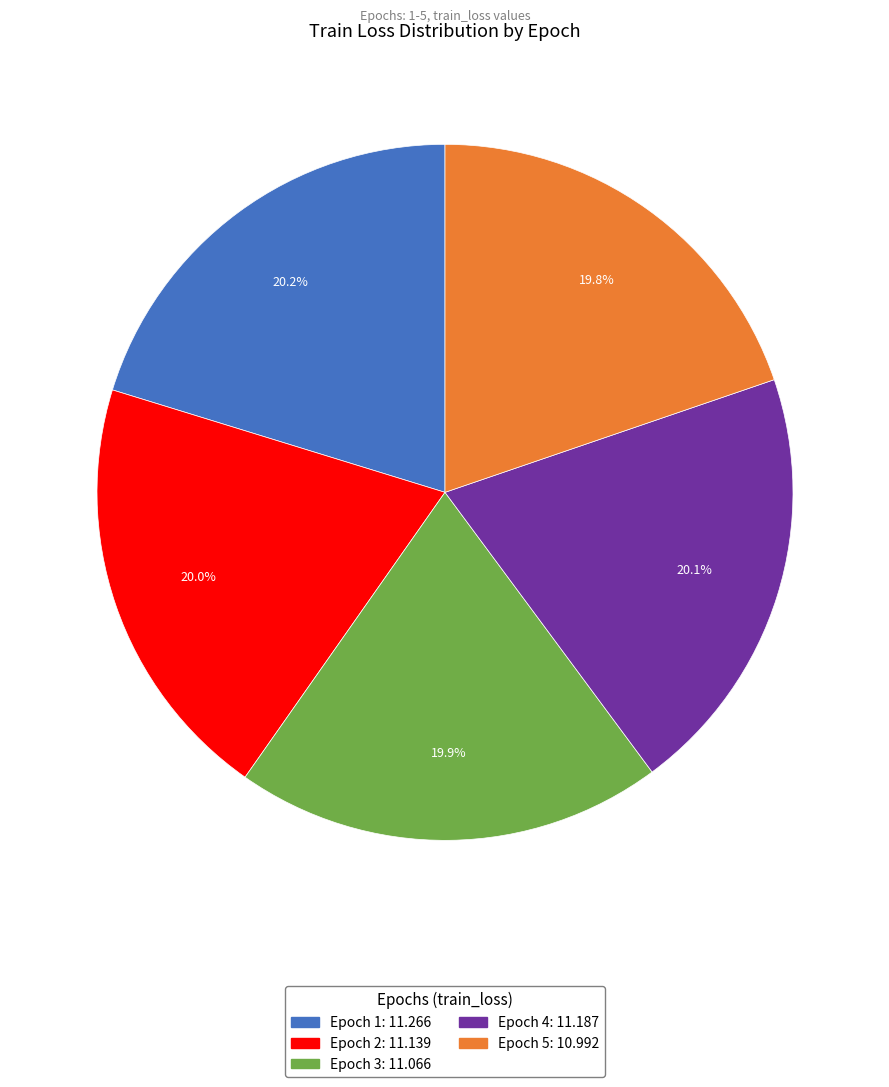

To the nearest percent, what is the combined percentage of Epoch 5 and Epoch 4?

40%